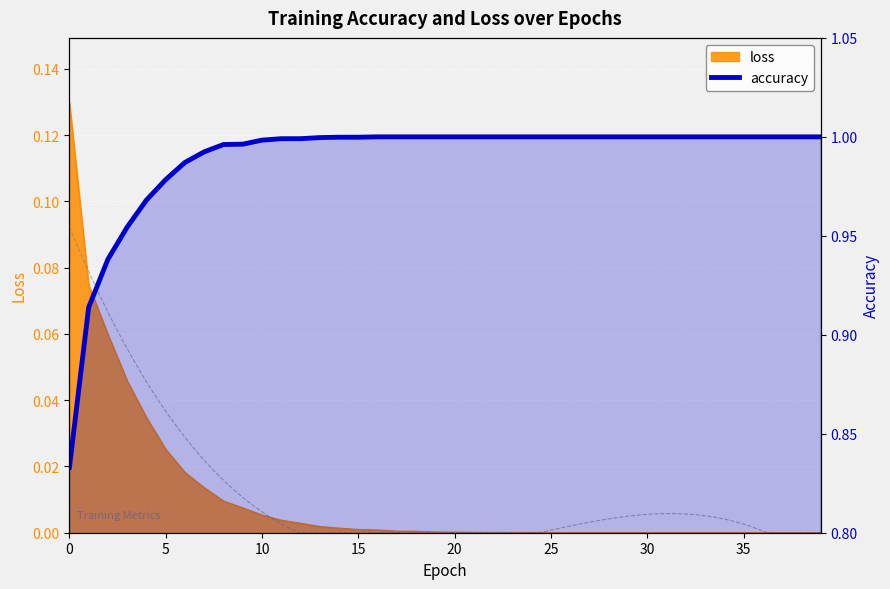

True or false: the data has more than 1 interior local peaks.

False